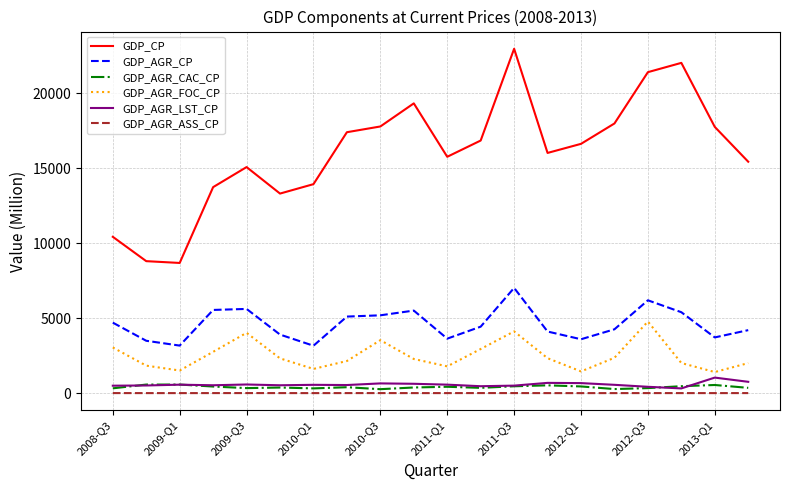

Which series has the widest spread of values?

GDP_CP